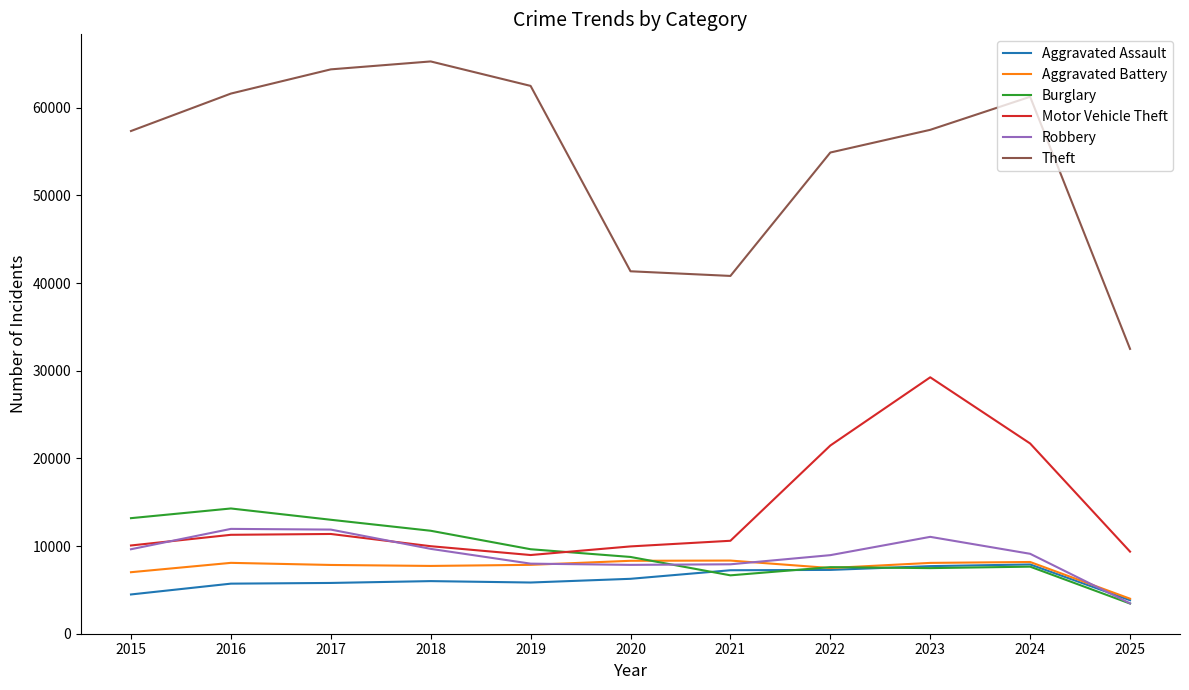

The value of Robbery at 2021 is 13329. True or false?

False